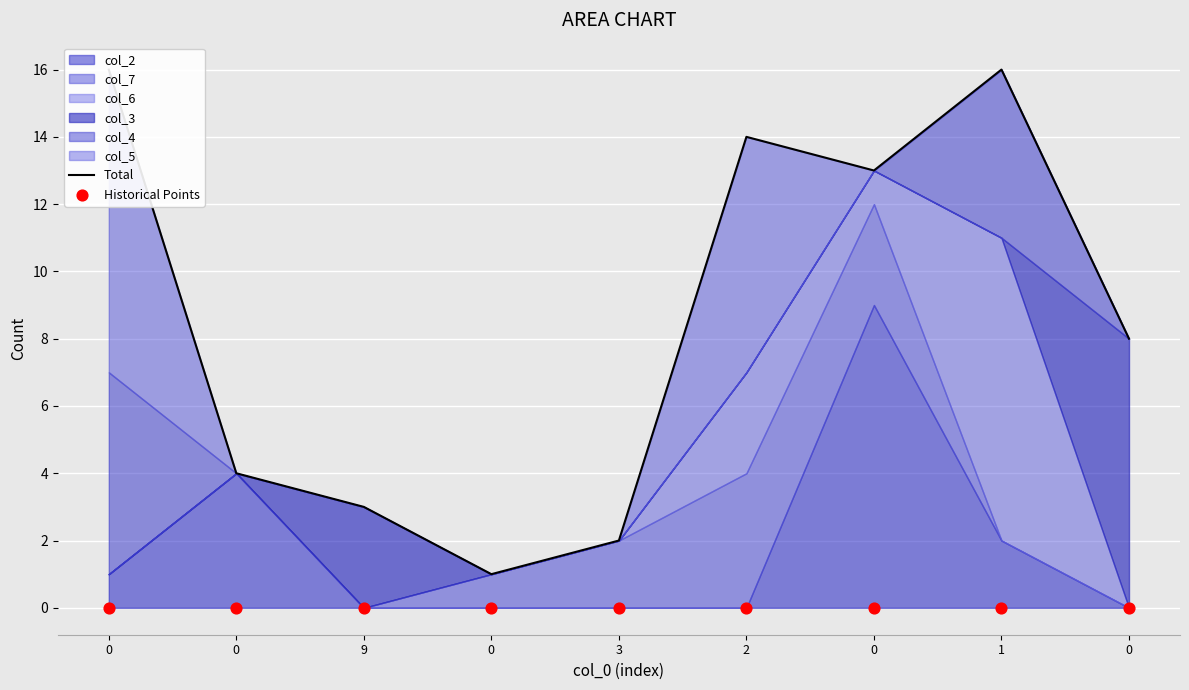

Which series has the widest spread of Y values?

Total